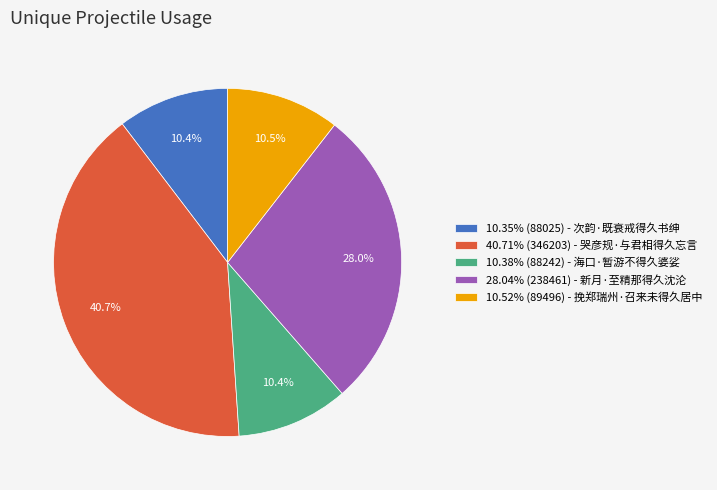

Approximately how many times larger is the value at 28.04% (238461) - 新月·至精那得久沈沦 compared to 10.52% (89496) - 挽郑瑞州·召来未得久居中?

2.7